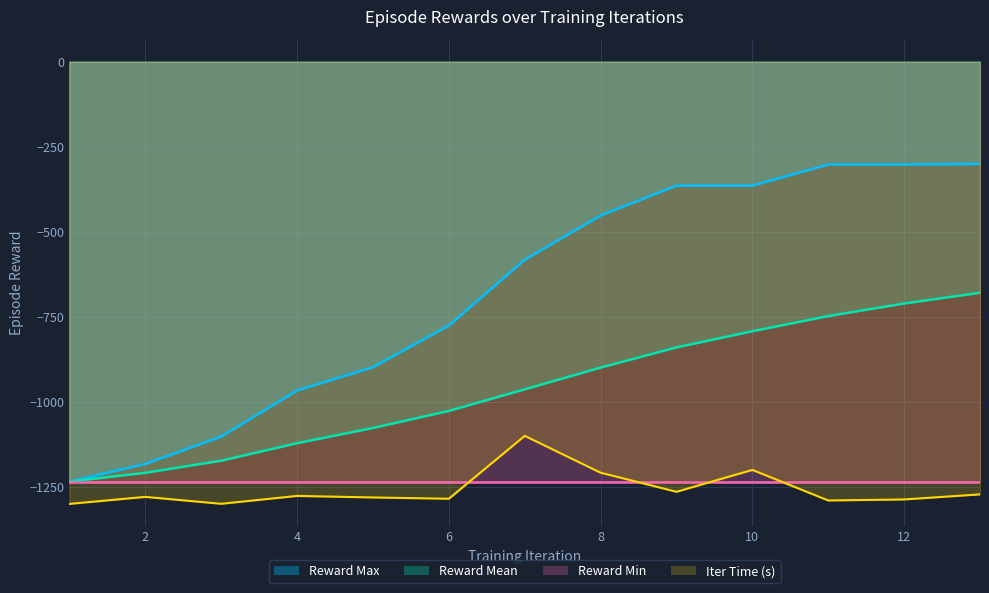

True or false: Reward Max and Iter Time (s) cross at least once.

False